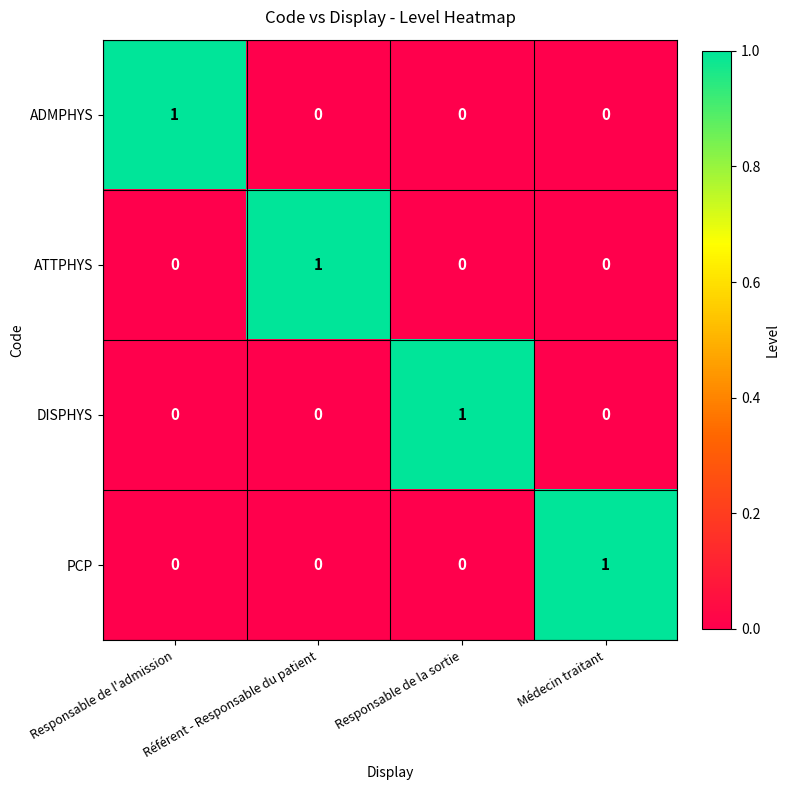

The ADMPHYS series shows 1 at Responsable de la sortie. True or false?

False